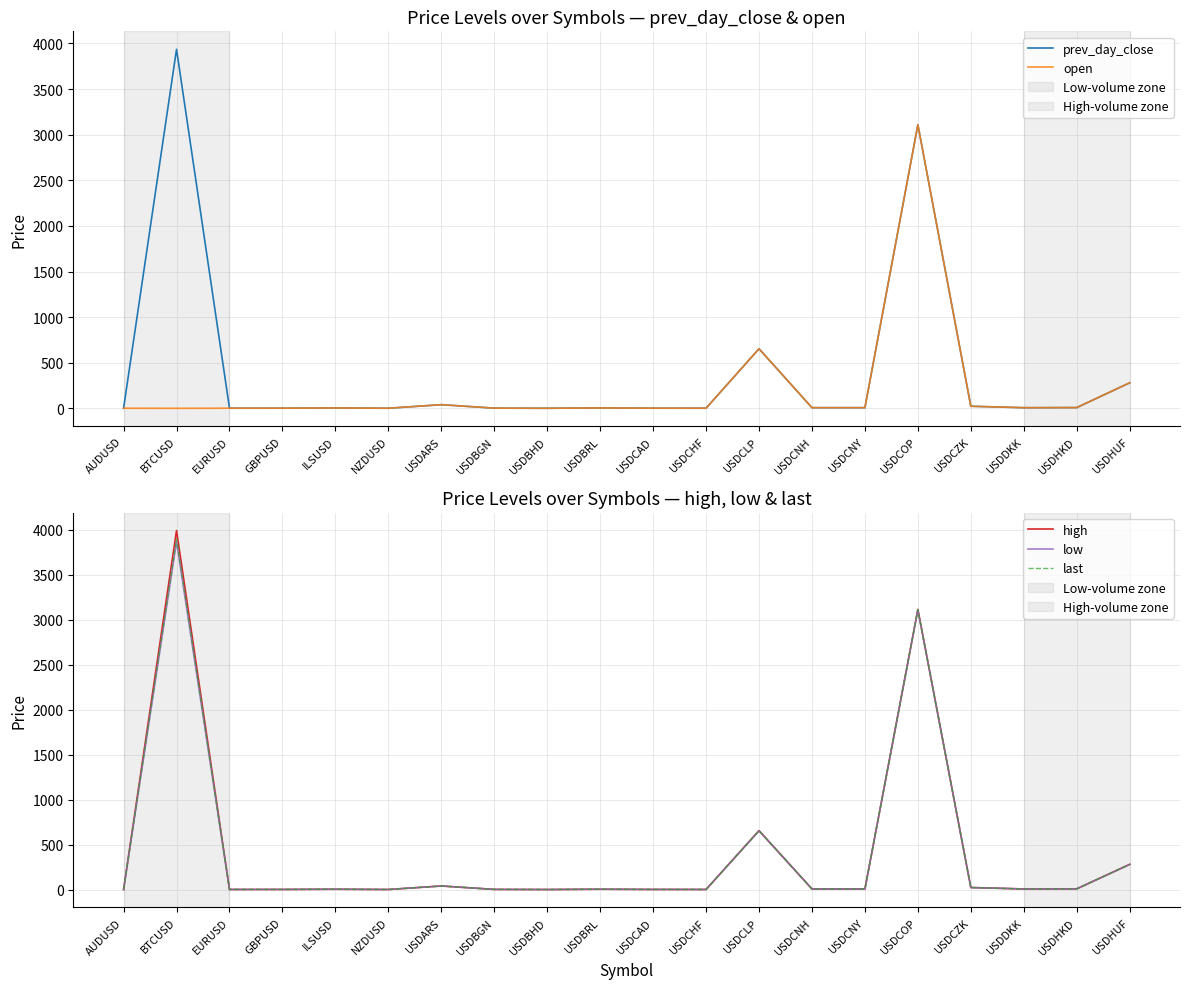

Reading right to left, extract all data points from this chart.

prev_day_close: USDHUF=279.6	USDHKD=7.8	USDDKK=6.6	USDCZK=22.6	USDCOP=3109.4	USDCNY=6.7	USDCNH=6.7	USDCLP=652.9	USDCHF=1.0	USDCAD=1.3	USDBRL=3.7	USDBHD=0.4	USDBGN=1.7	USDARS=39.7	NZDUSD=0.7	ILSUSD=3.6	GBPUSD=1.3	EURUSD=1.1	BTCUSD=3936.5	AUDUSD=0.7
open: USDHUF=279.6	USDHKD=7.8	USDDKK=6.6	USDCZK=22.6	USDCOP=3109.4	USDCNY=6.7	USDCNH=6.7	USDCLP=652.9	USDCHF=1.0	USDCAD=1.3	USDBRL=3.7	USDBHD=0.4	USDBGN=1.7	USDARS=39.6	NZDUSD=0.7	ILSUSD=3.6	GBPUSD=1.3	EURUSD=1.1	BTCUSD=0.0	AUDUSD=0.7
high: USDHUF=280.4	USDHKD=7.8	USDDKK=6.6	USDCZK=22.7	USDCOP=3113.7	USDCNY=6.7	USDCNH=6.7	USDCLP=655.3	USDCHF=1.0	USDCAD=1.3	USDBRL=3.8	USDBHD=0.4	USDBGN=1.7	USDARS=39.9	NZDUSD=0.7	ILSUSD=3.6	GBPUSD=1.3	EURUSD=1.1	BTCUSD=3990.0	AUDUSD=0.7
low: USDHUF=278.9	USDHKD=7.8	USDDKK=6.6	USDCZK=22.6	USDCOP=3109.2	USDCNY=6.7	USDCNH=6.7	USDCLP=652.4	USDCHF=1.0	USDCAD=1.3	USDBRL=3.7	USDBHD=0.4	USDBGN=1.7	USDARS=39.5	NZDUSD=0.7	ILSUSD=3.6	GBPUSD=1.3	EURUSD=1.1	BTCUSD=3866.2	AUDUSD=0.7
last: USDHUF=279.6	USDHKD=7.8	USDDKK=6.6	USDCZK=22.6	USDCOP=3110.6	USDCNY=6.7	USDCNH=6.7	USDCLP=654.9	USDCHF=1.0	USDCAD=1.3	USDBRL=3.8	USDBHD=0.4	USDBGN=1.7	USDARS=39.8	NZDUSD=0.7	ILSUSD=3.6	GBPUSD=1.3	EURUSD=1.1	BTCUSD=3899.3	AUDUSD=0.7